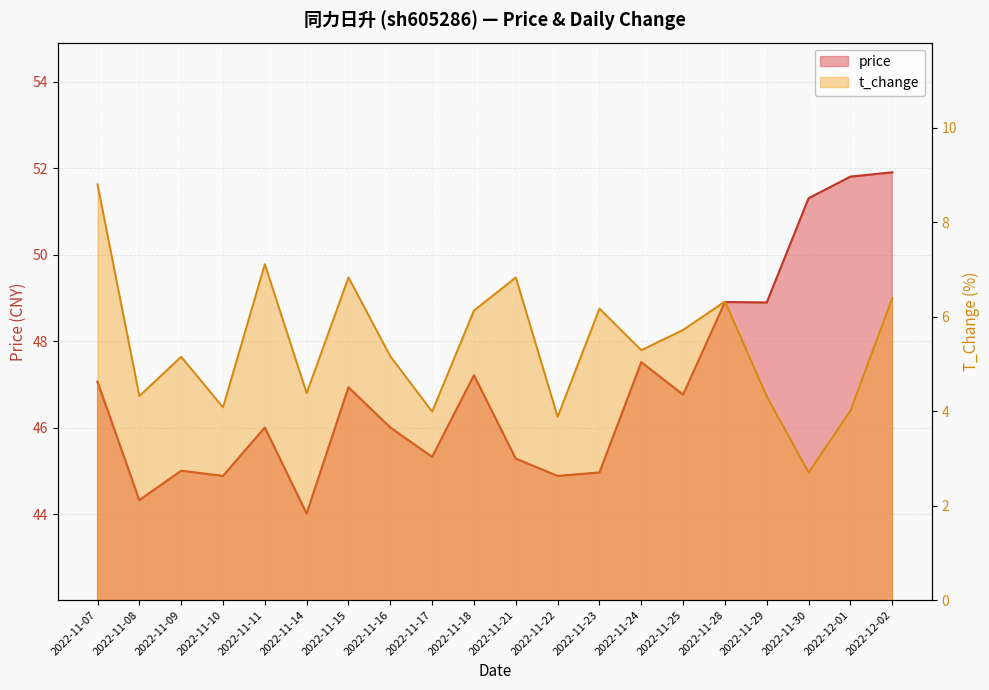

What is the highest value of the price series?

51.9